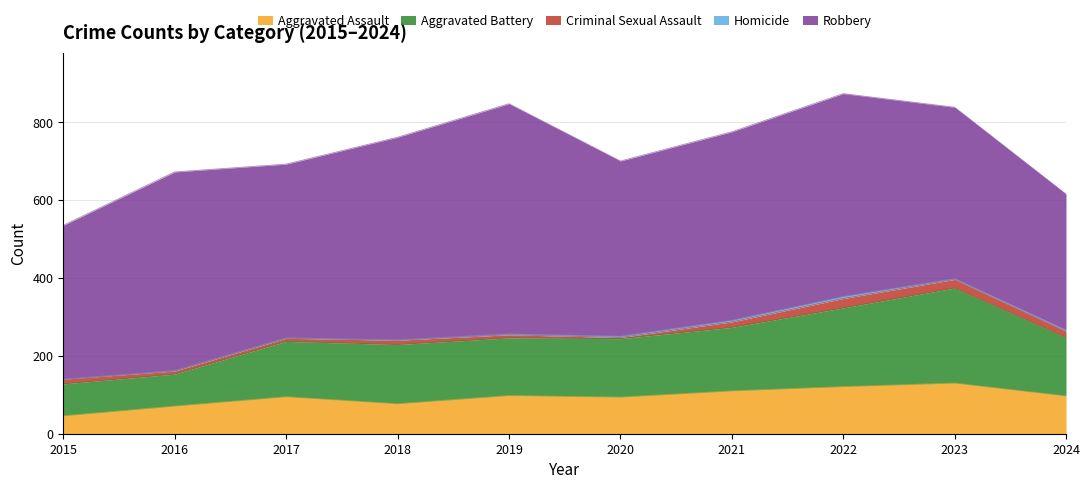

What is the value of the Criminal Sexual Assault point at the 3rd from the left?

8